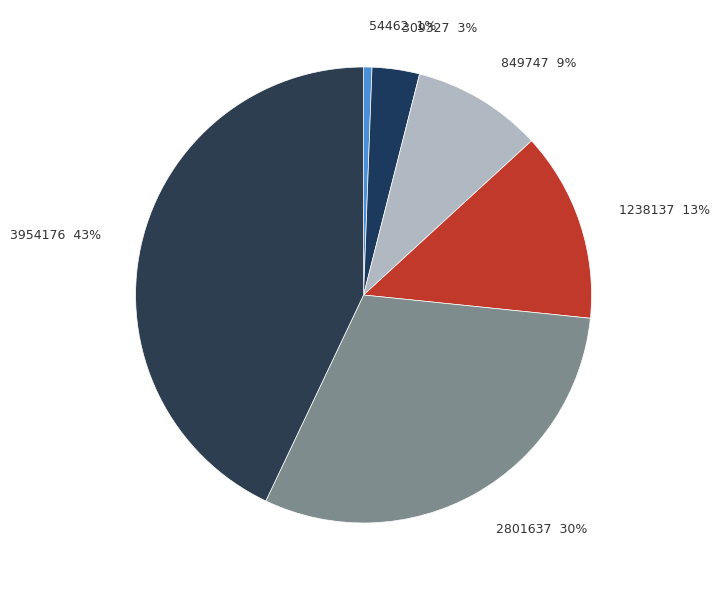

Which category has the biggest portion of the pie?

3954176